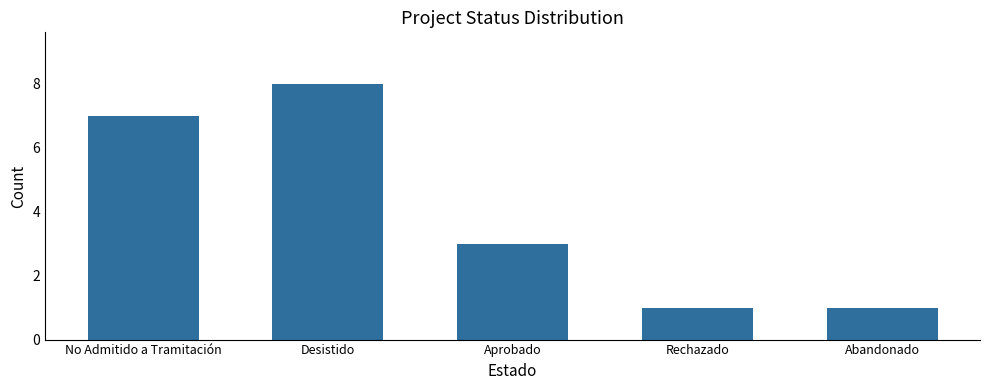

Count the number of categories in the chart.

5